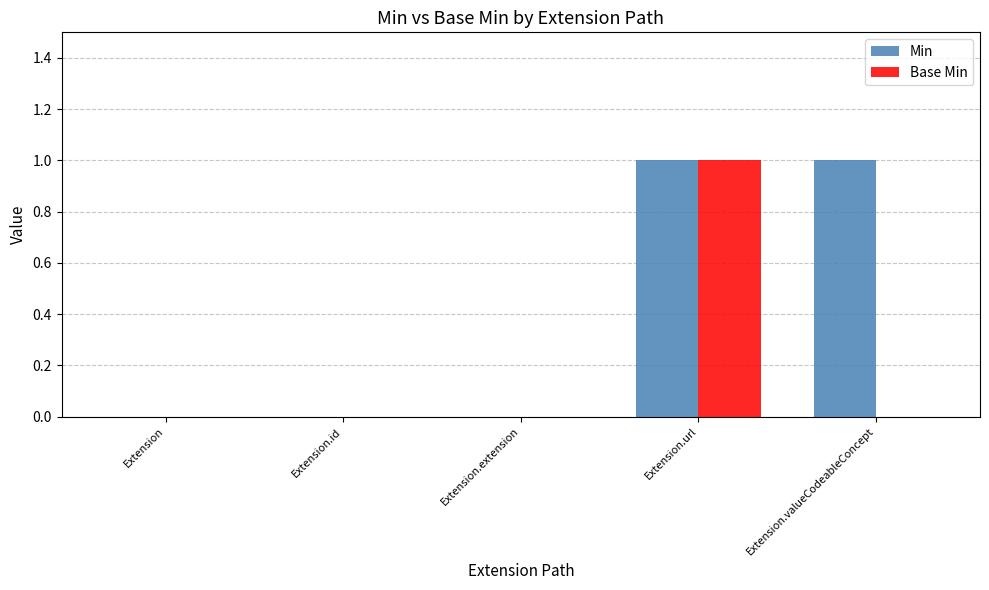

True or false: Base Min has a value of 1 at Extension.url.

True